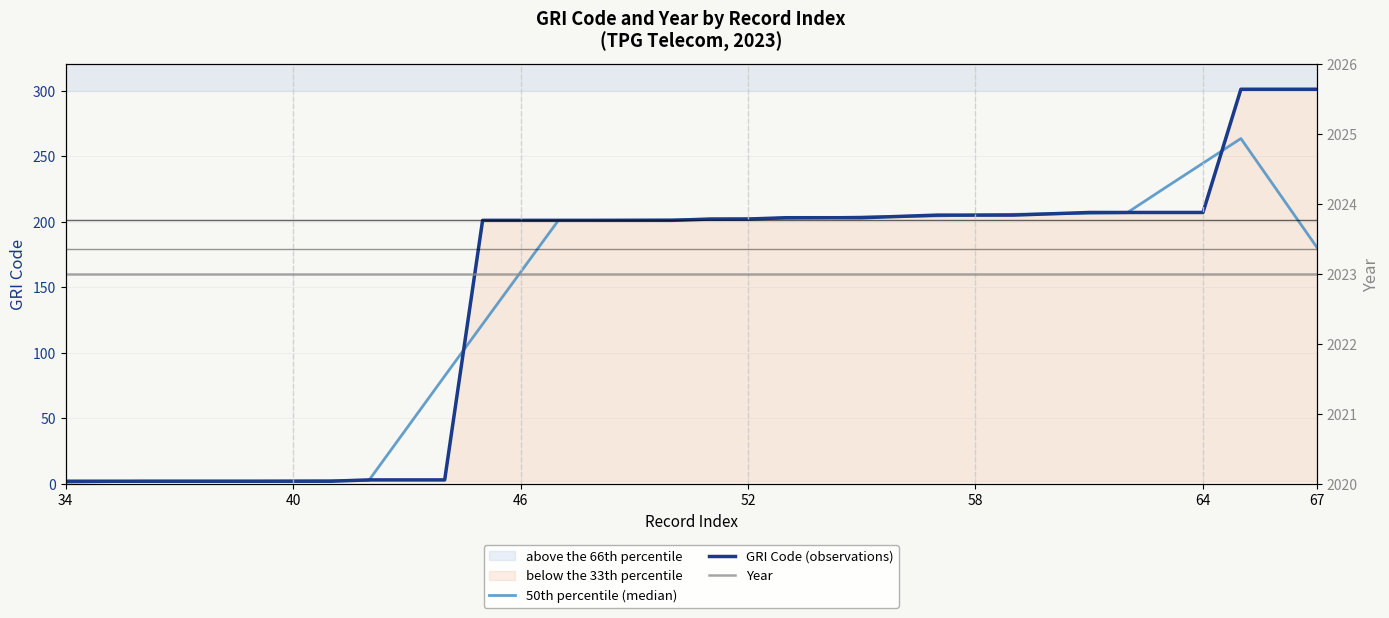

What is the sum of all Year values?

68782.0